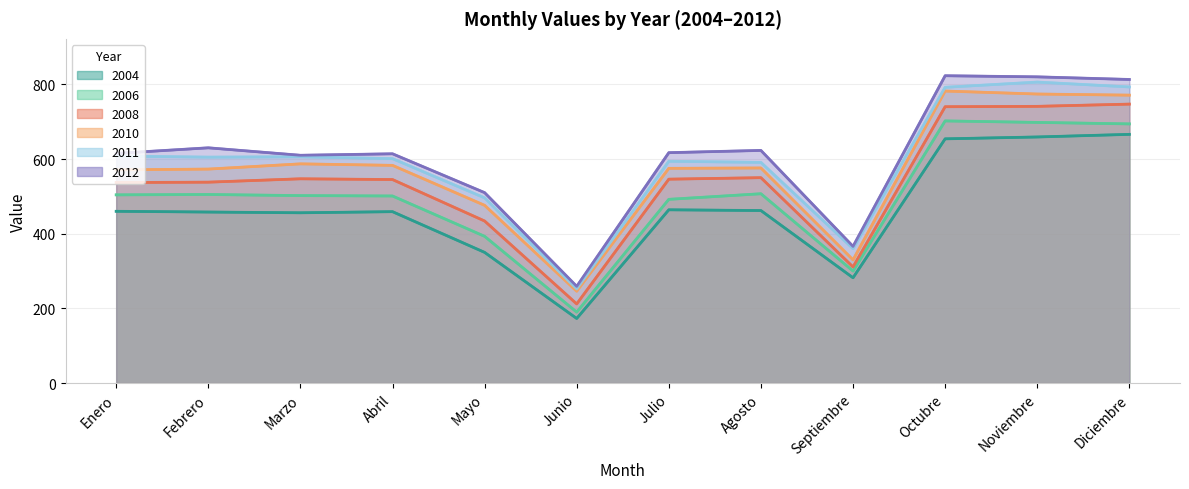

How many lines are shown in the chart?

6